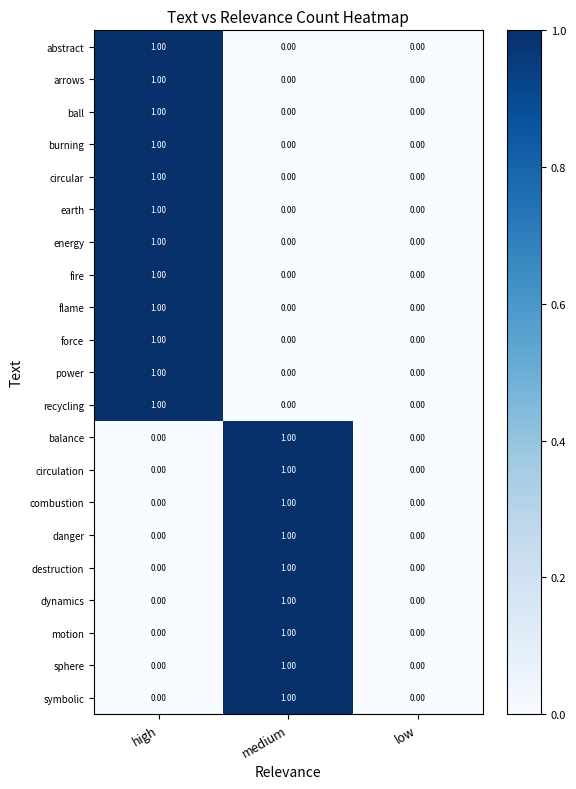

At which category is the sum across all series the highest?

high